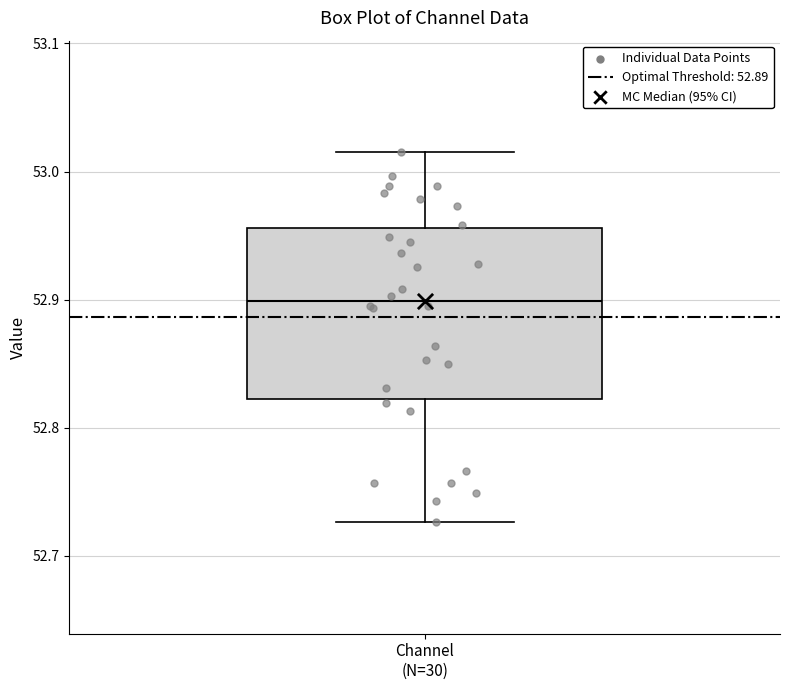

Read this box plot against the y-axis: the position of the median line, the range covered by the box, and the ends of both whiskers. The values are not printed on the chart, so give them approximately, as read against the axis.

median 52.90, box 52.82 to 52.96, whiskers 52.73 to 53.02